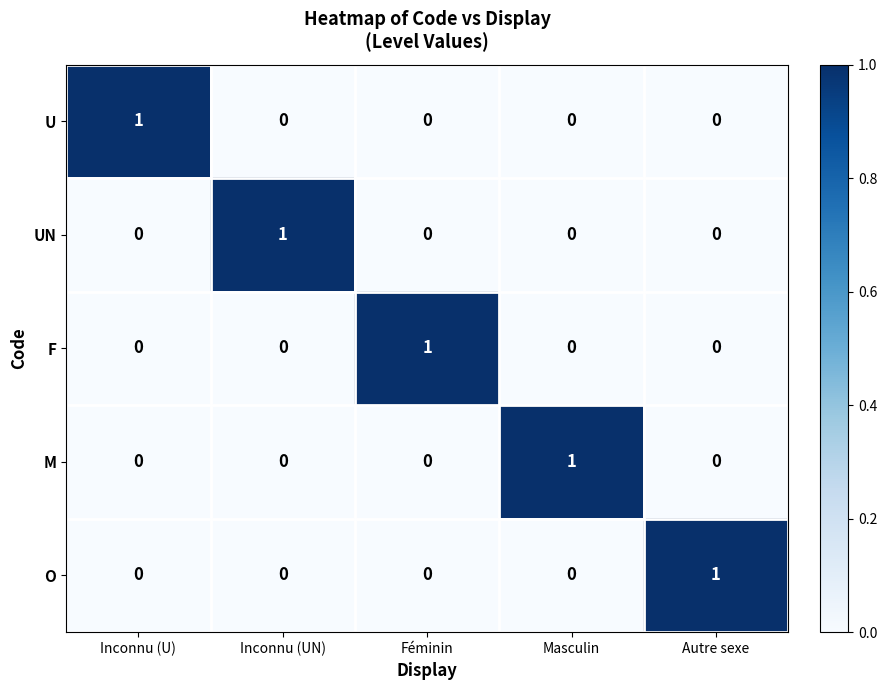

Count the O values in the range 0 to 1.

5